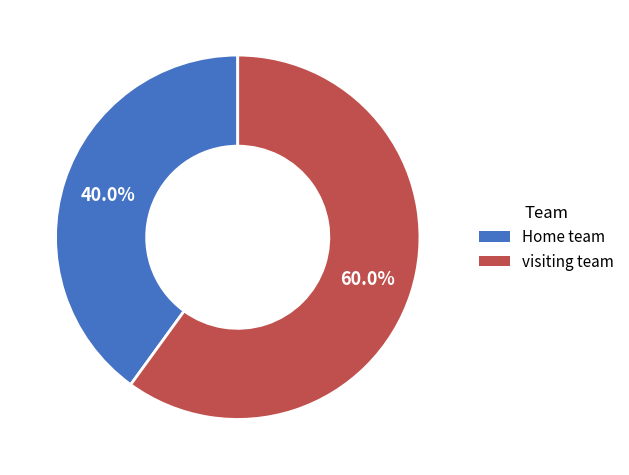

How many segments does this pie chart have?

2